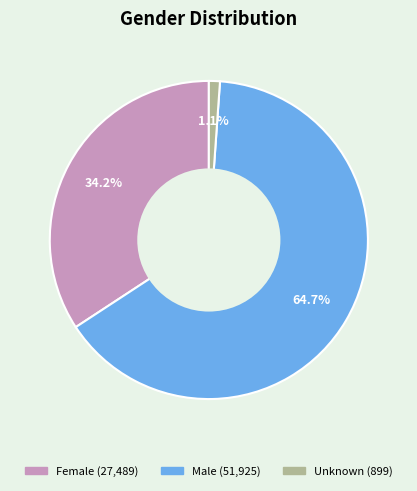

How many segments does this pie chart have?

3